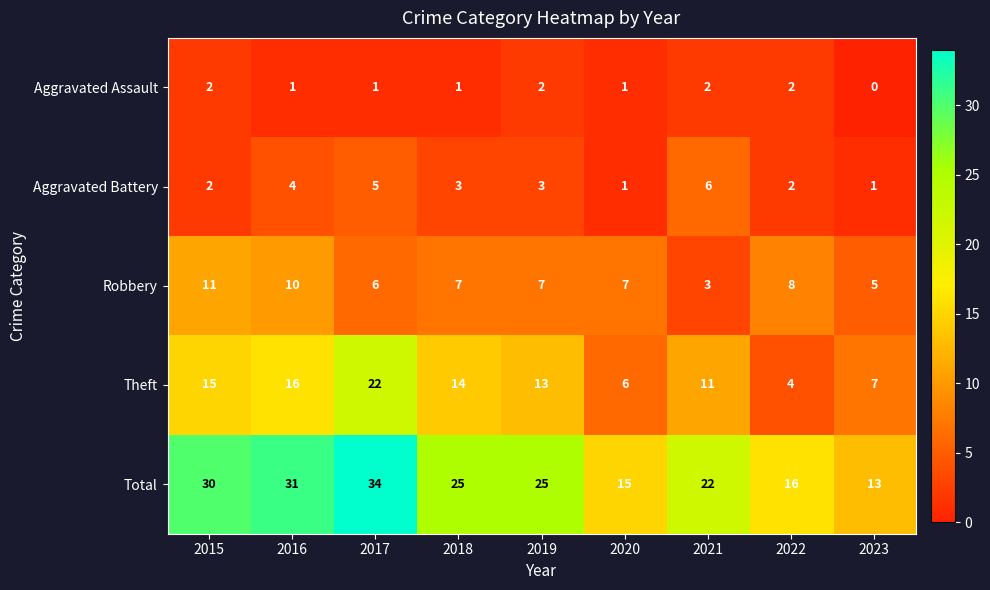

Which series has the widest spread of values?

Total